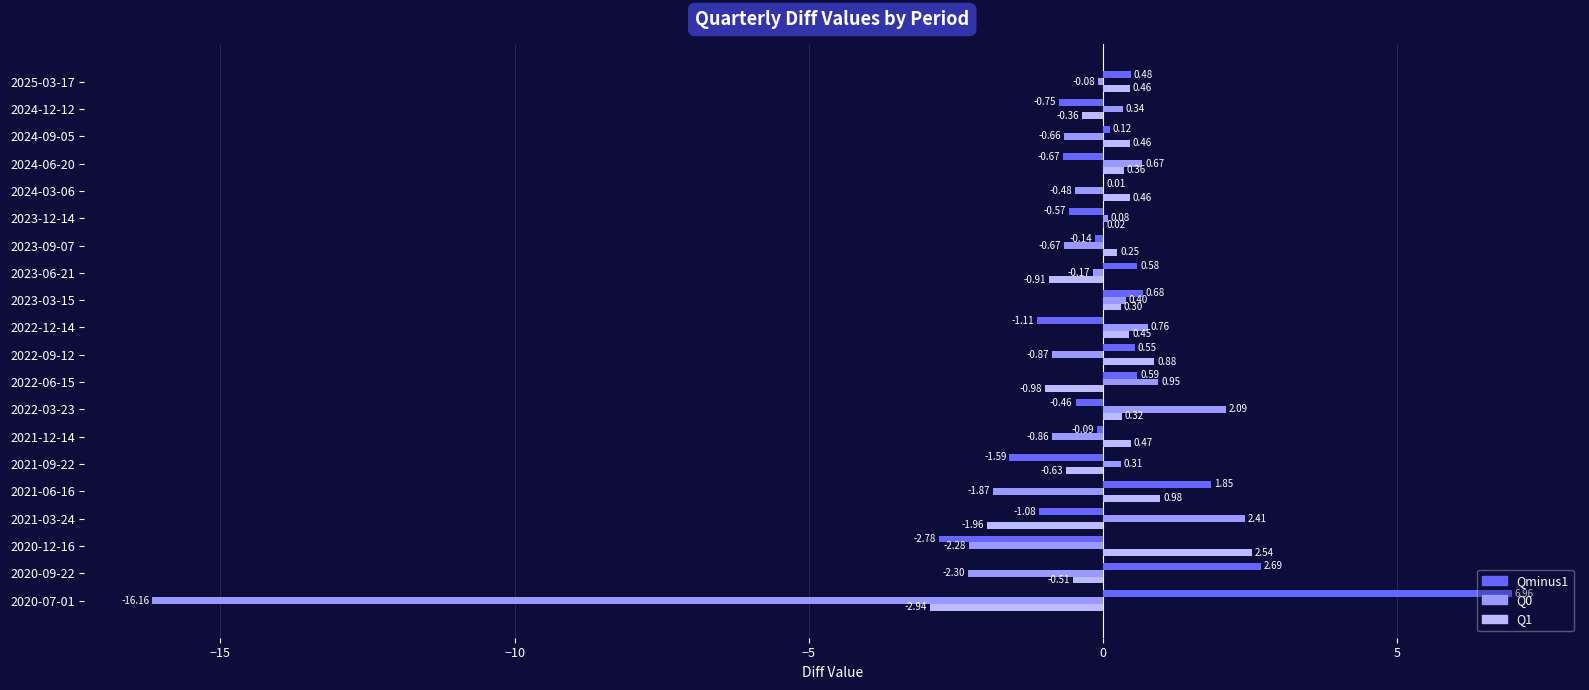

At which category is the sum across all series the highest?

2022-03-23